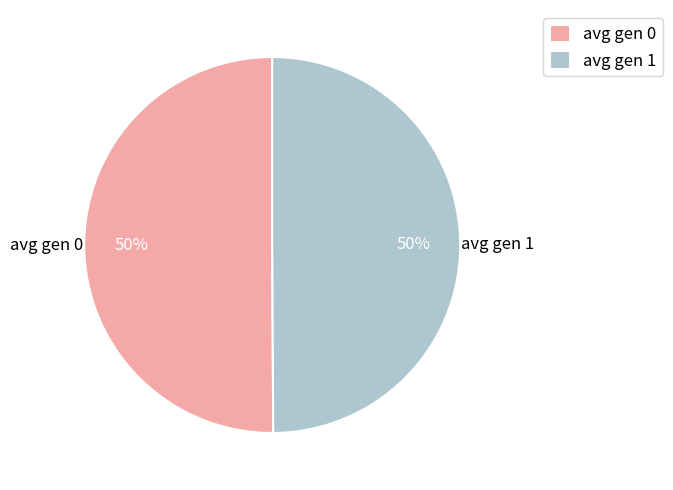

True or false: avg gen 0 accounts for 56% of the total.

False